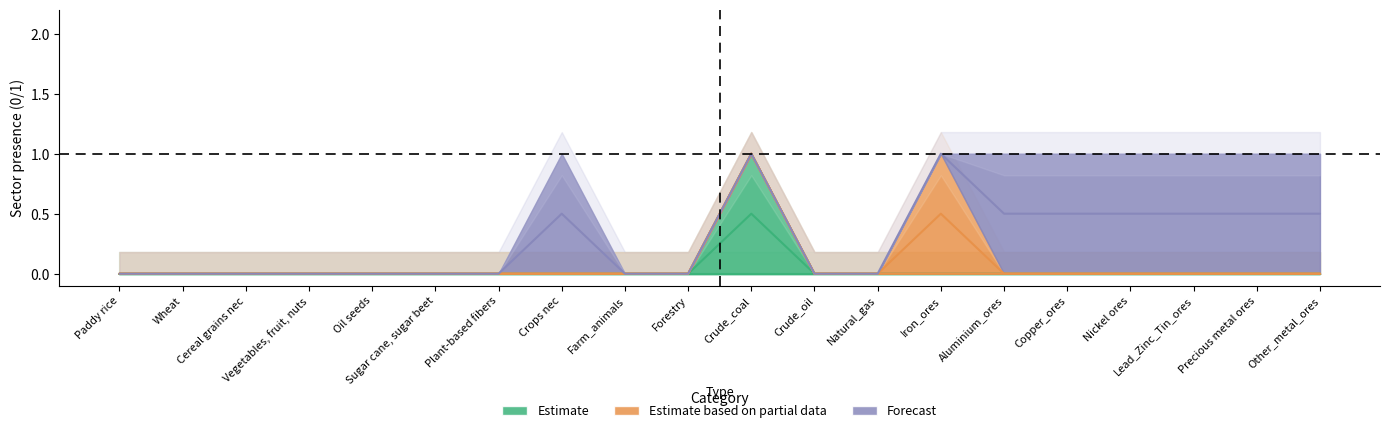

What is the label of the 19th point from the right?

Wheat